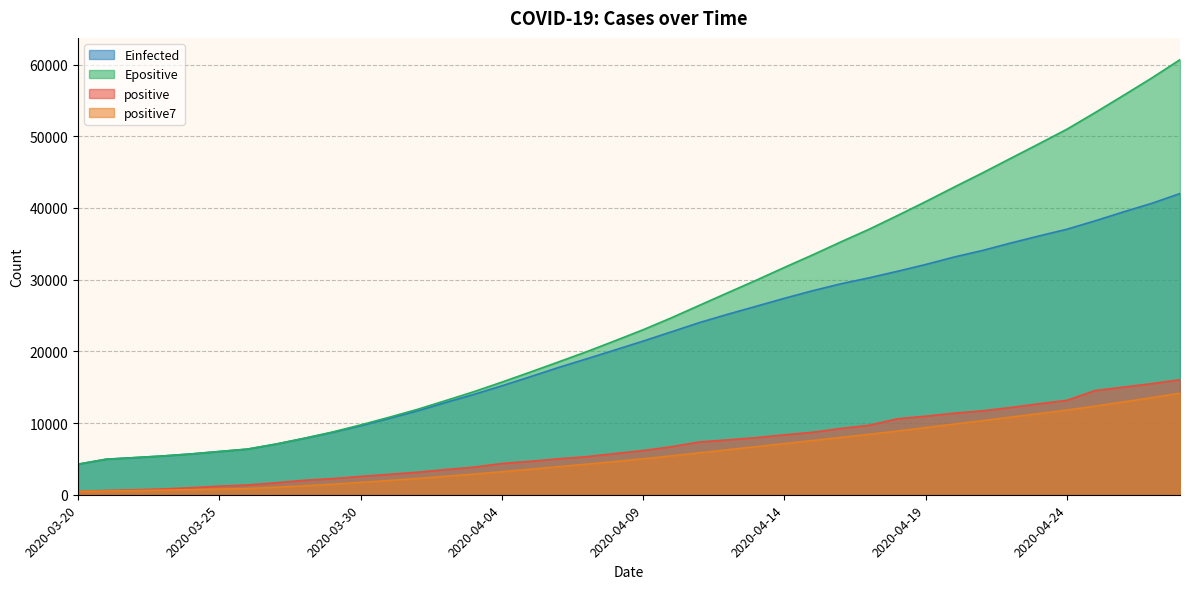

True or false: positive7 and Einfected intersect in this chart.

False